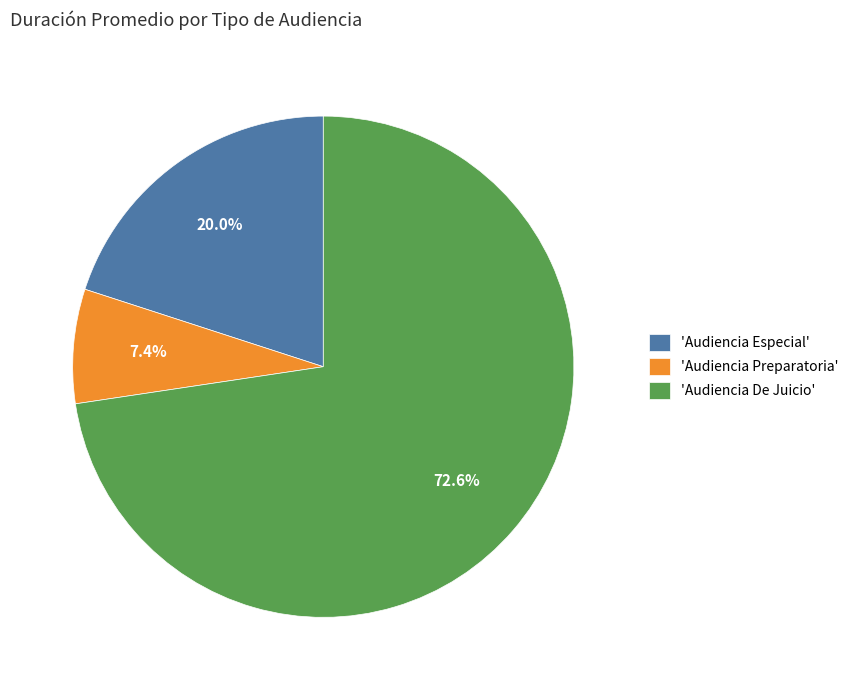

Which slice is the largest?

'Audiencia De Juicio'